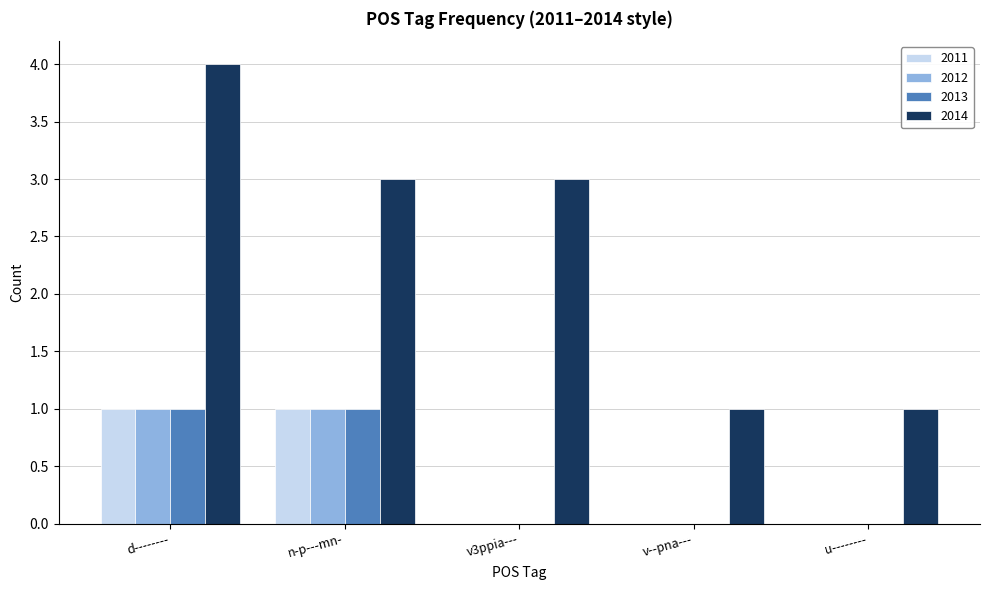

What is the greatest value displayed?

4